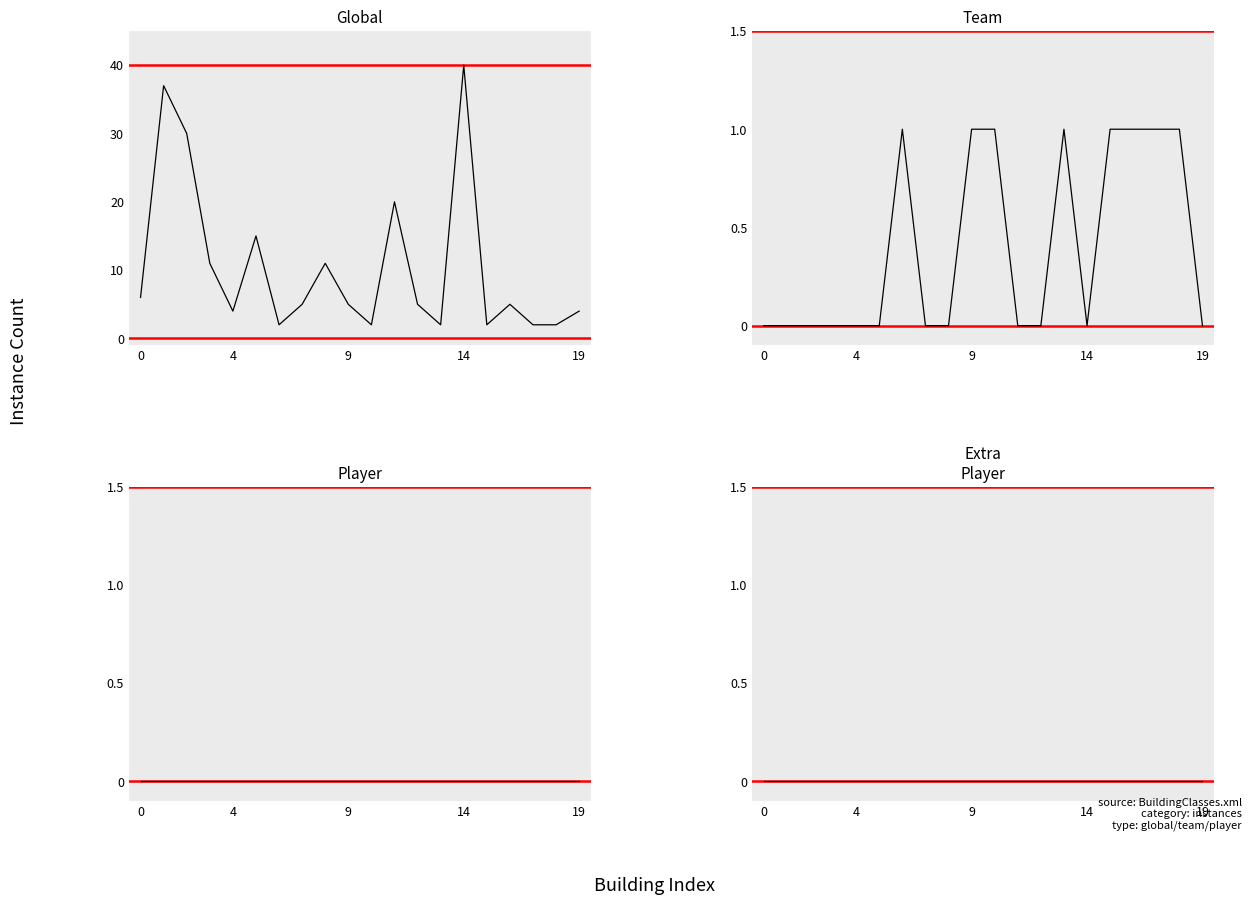

What is the total value across all series at 5?

15